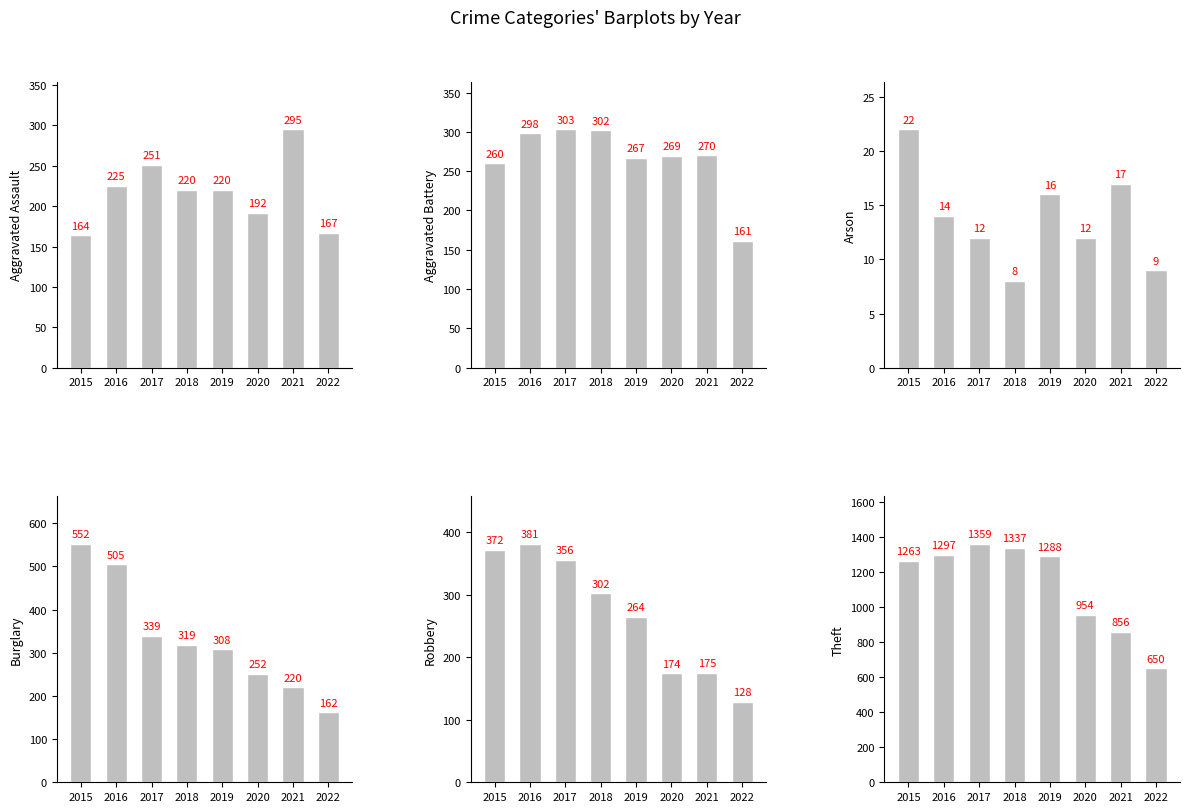

What is the sum of the Burglary values at 2020 and 2015?

804